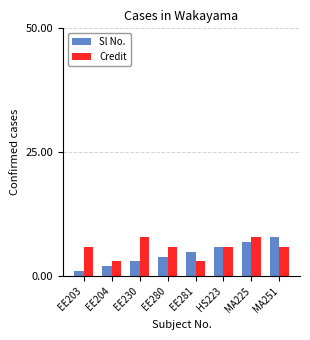

Which series changed the most between EE204 and MA251?

Sl No.